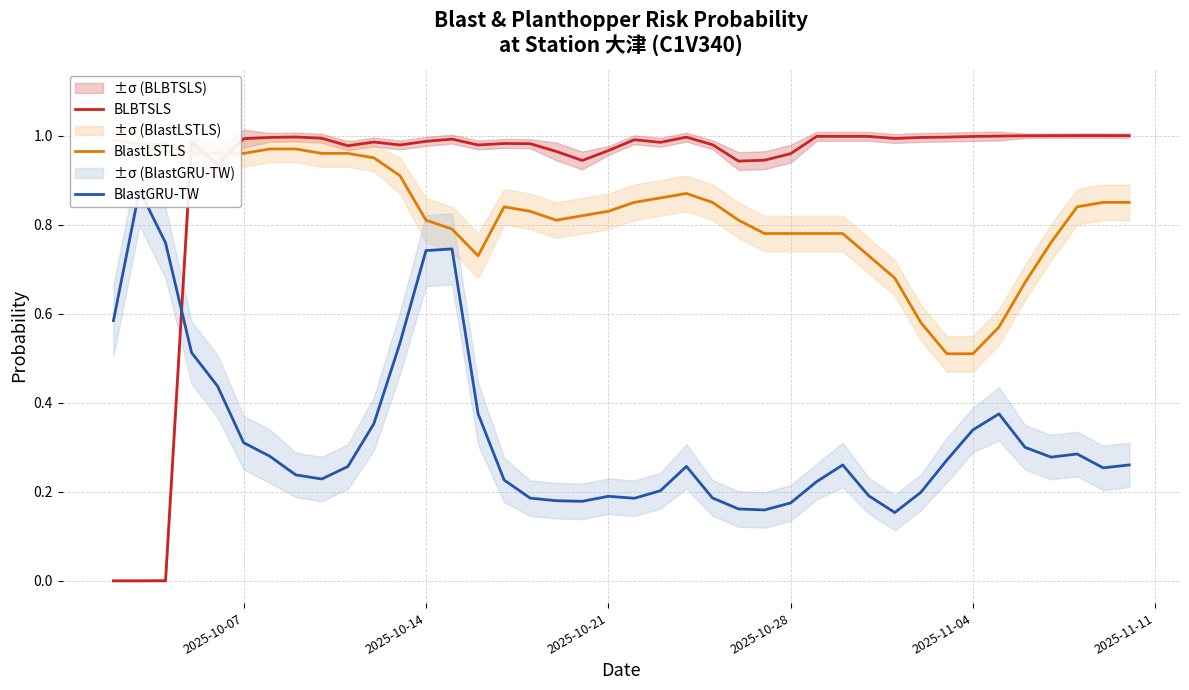

True or false: BLBTSLS has a value of 1.0 at 2025-11-04.

True